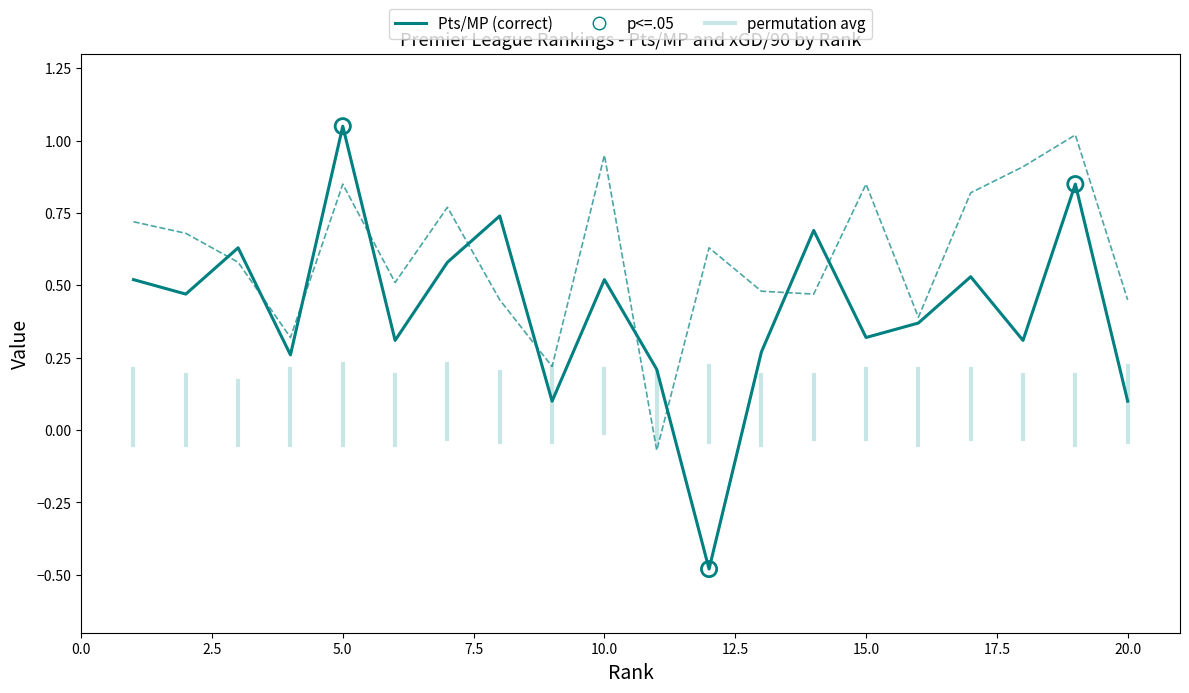

Which series has the largest total across all categories?

xGD/90